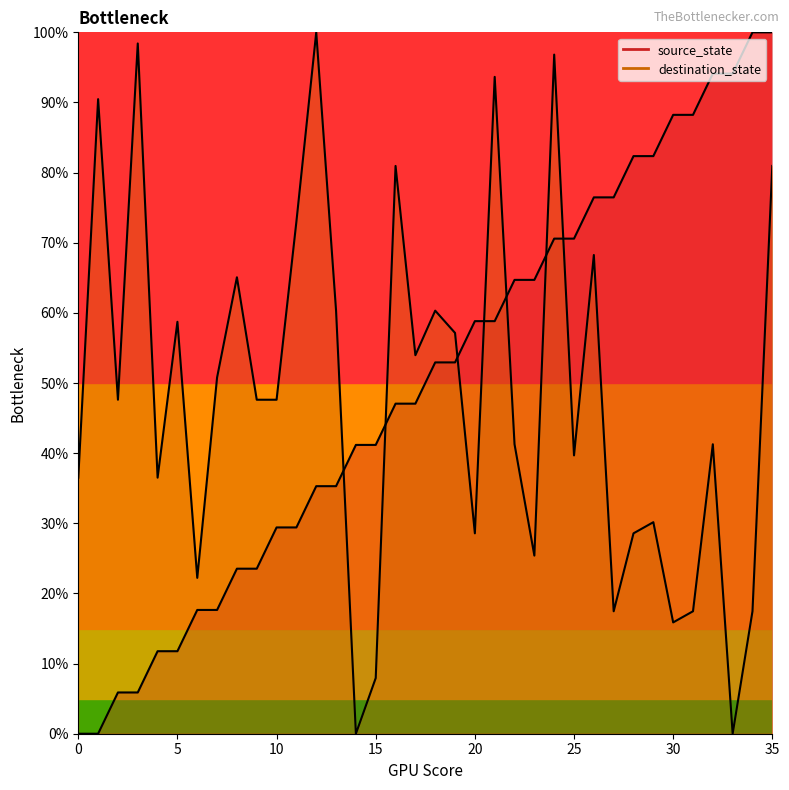

What is the average value of the source_state series?

0.5